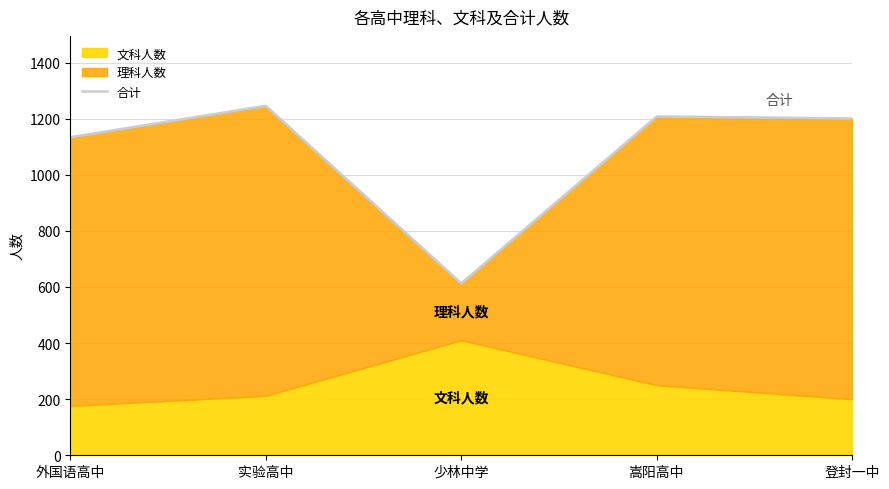

True or false: the data has more than 2 interior local peaks.

False